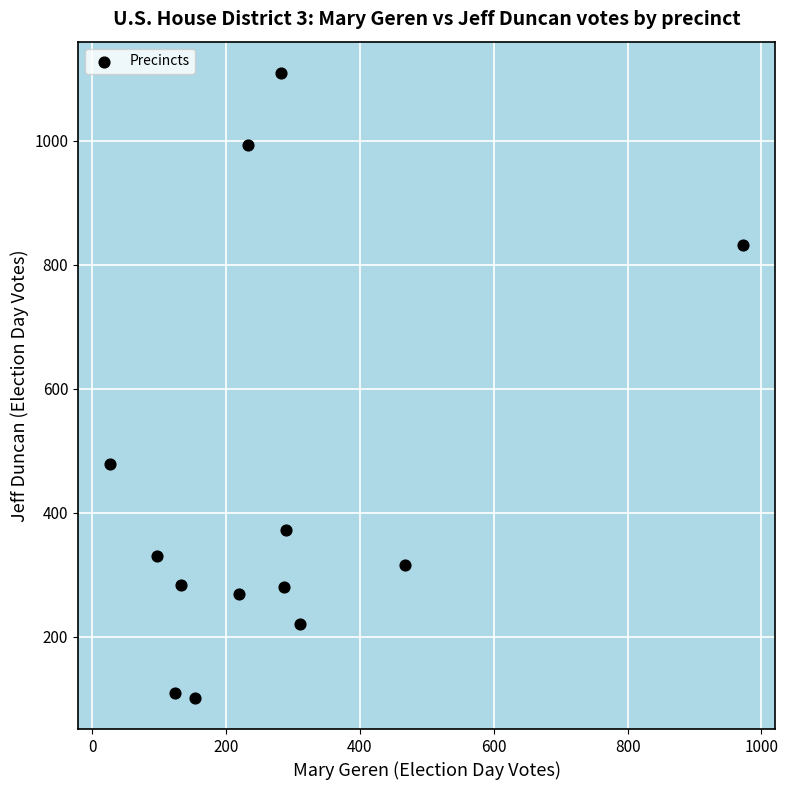

What is the range of Y values (max minus min)?

1007